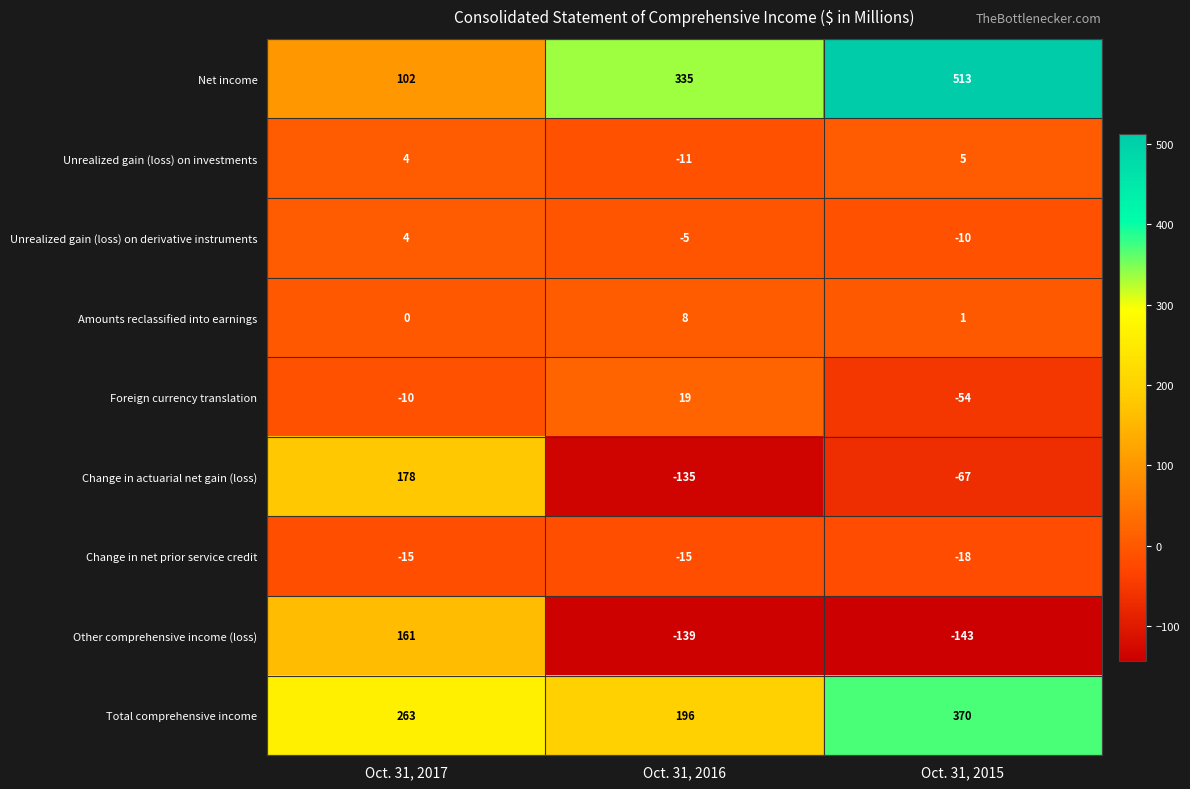

How many Foreign currency translation values are between -54 and 19?

3